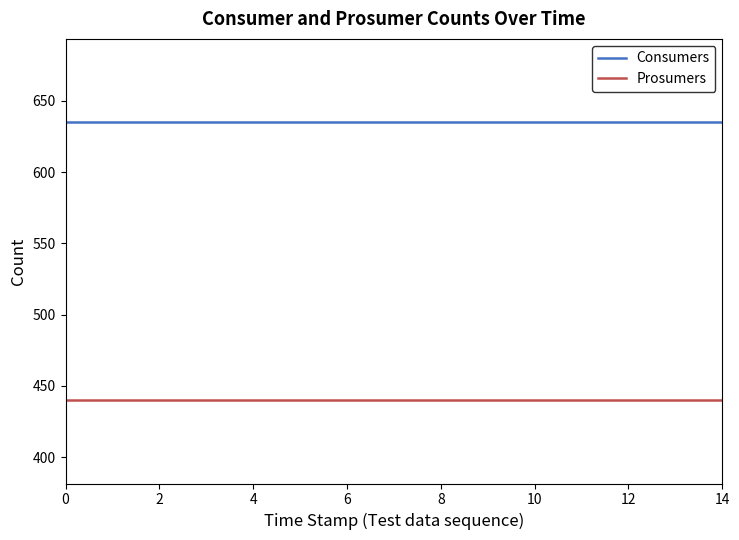

True or false: Consumers and Prosumers intersect in this chart.

False